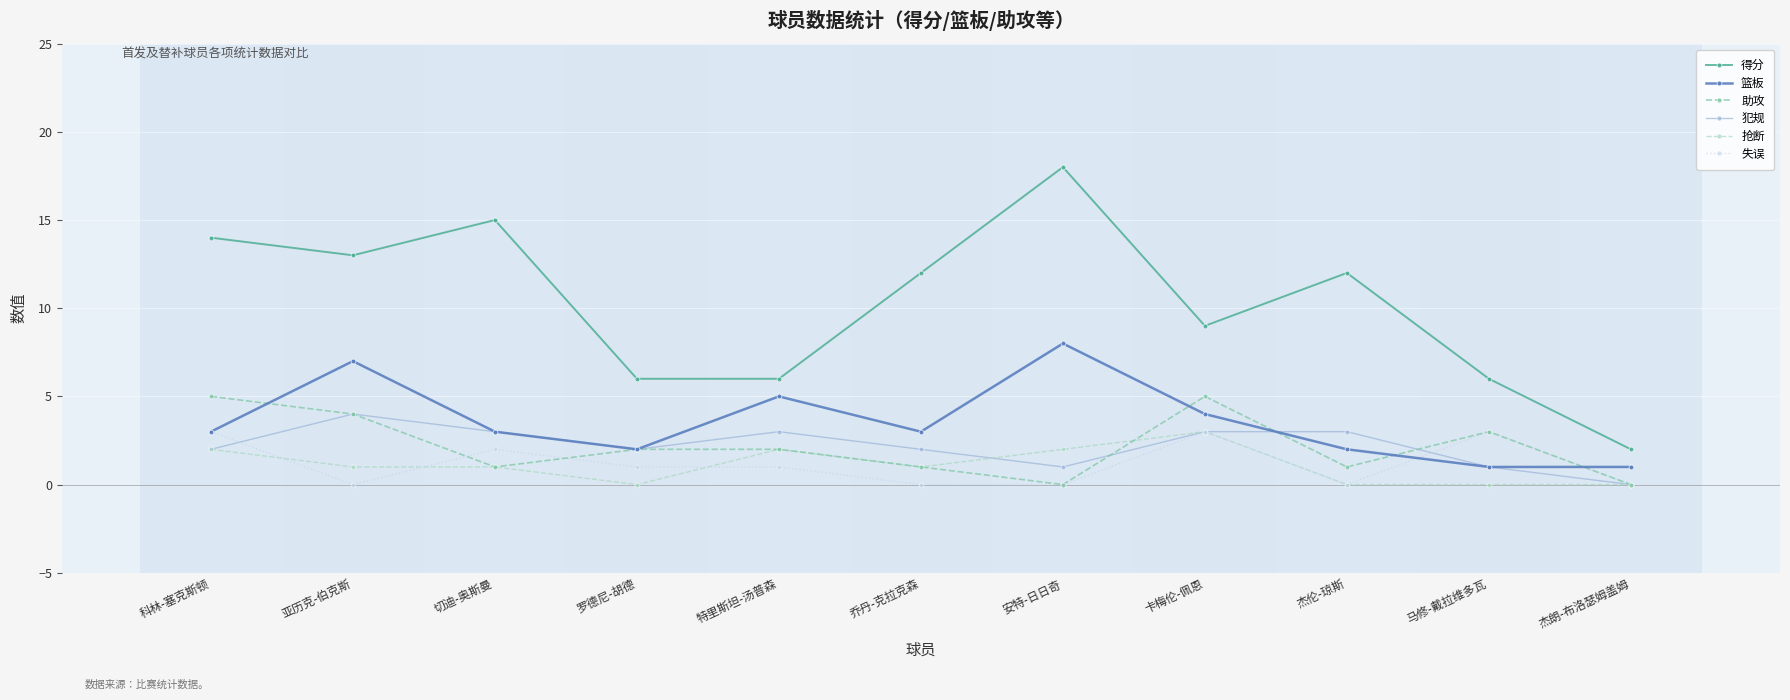

The value of 篮板 at 杰朗-布洛瑟姆盖姆 is 2. True or false?

False